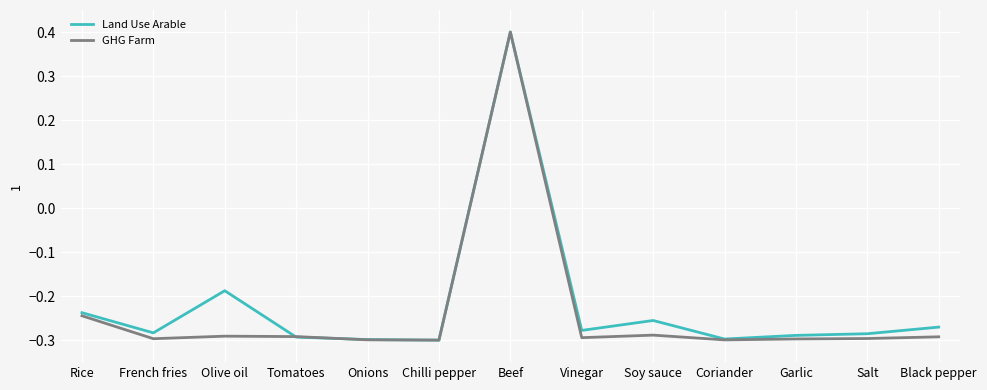

Which series has the largest total across all categories?

Land Use Arable